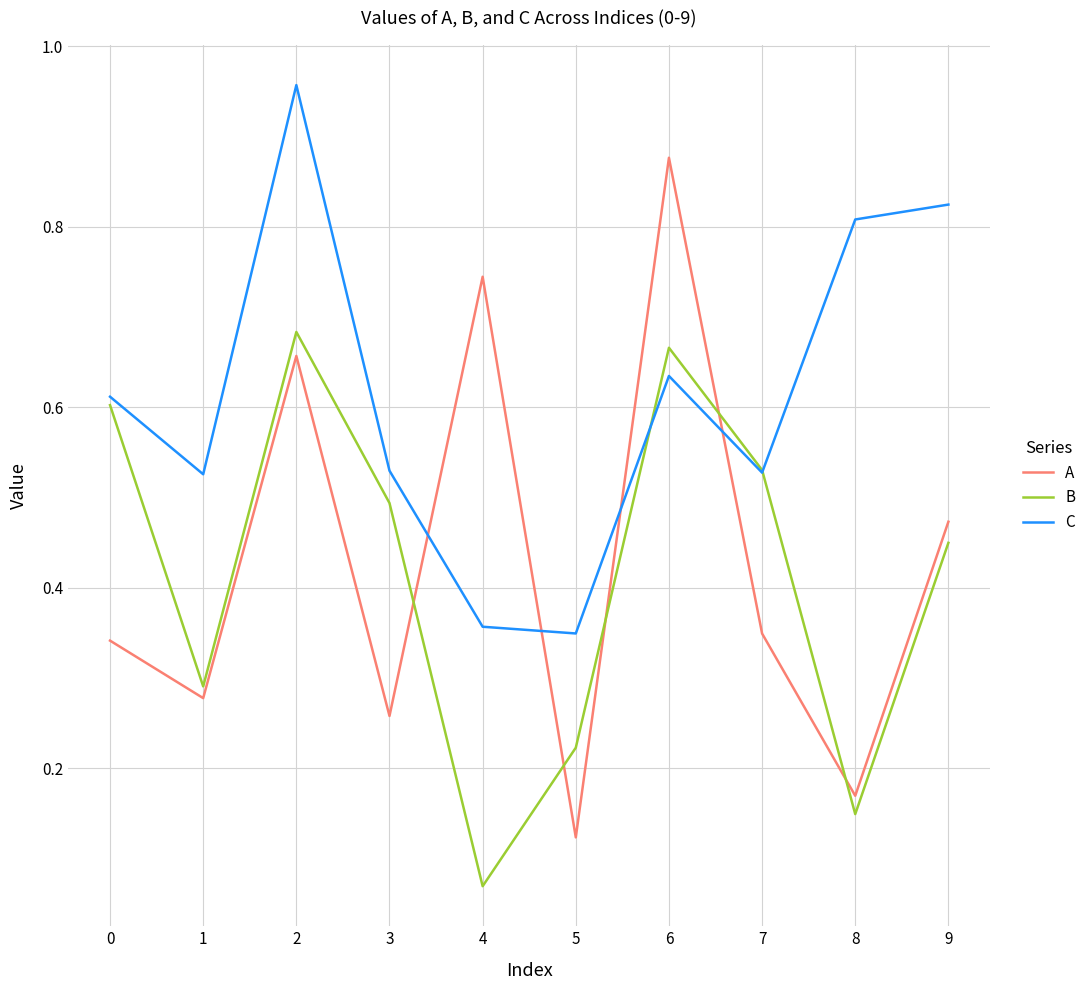

What is the sum of all A values?

4.3